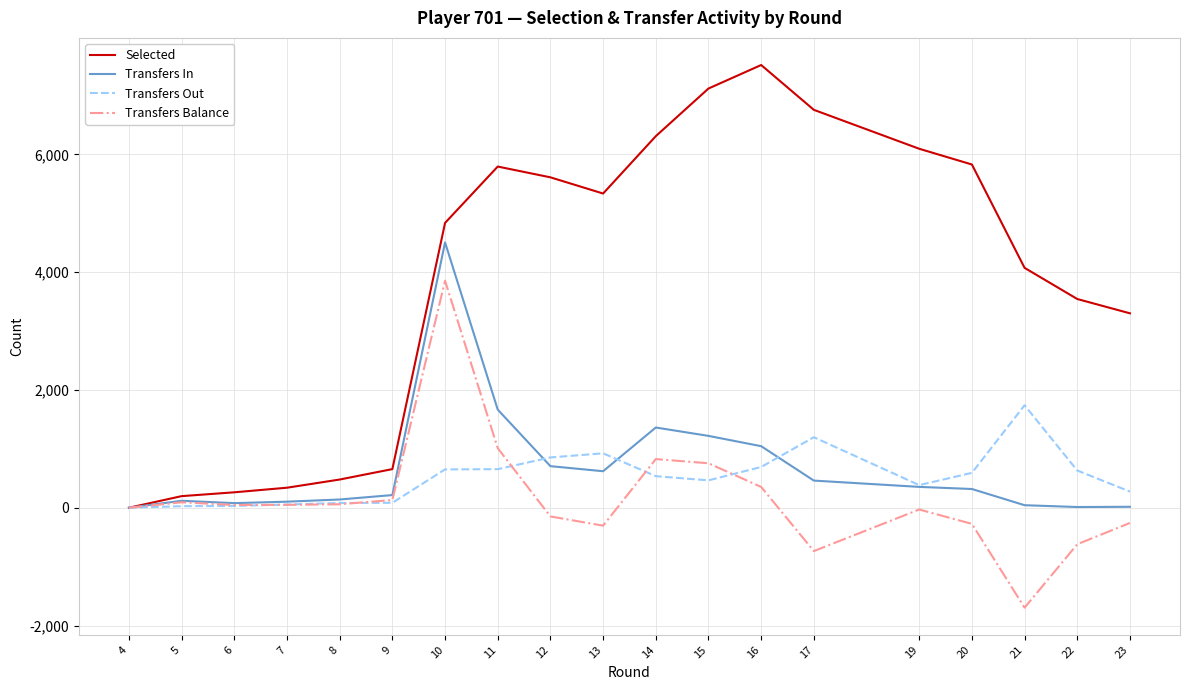

What is the difference between the maximum and minimum values in the Transfers Balance series?

5551